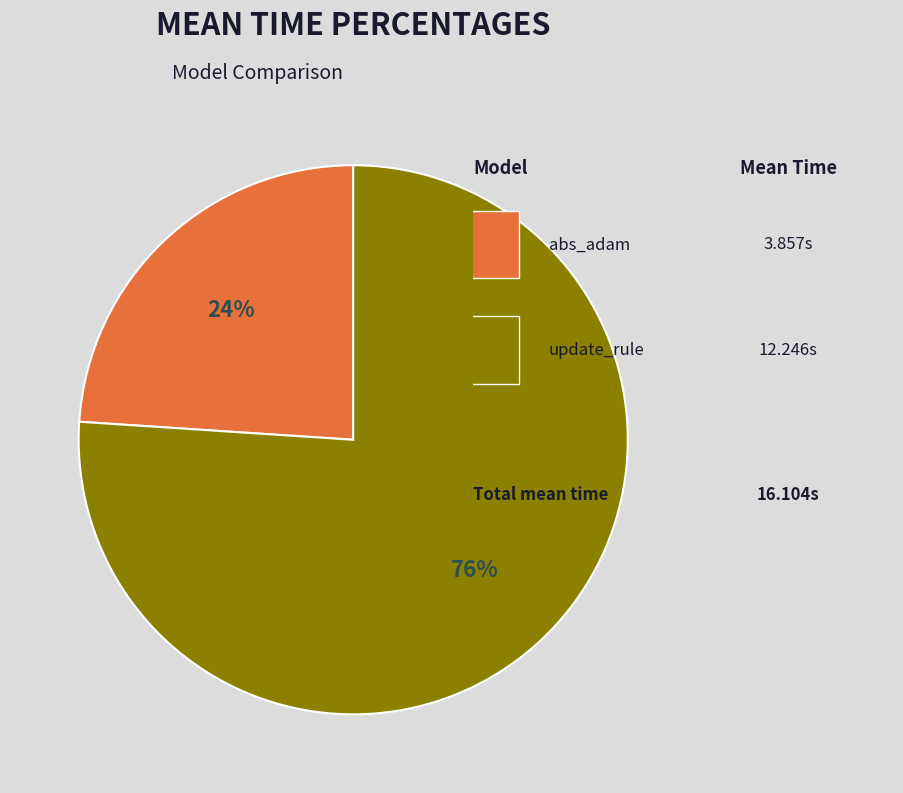

Does any single category account for the majority?

Yes